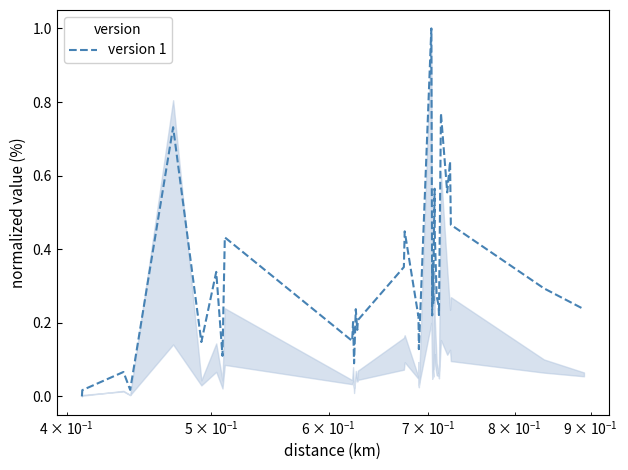

What is the maximum value shown in the chart?

1.0